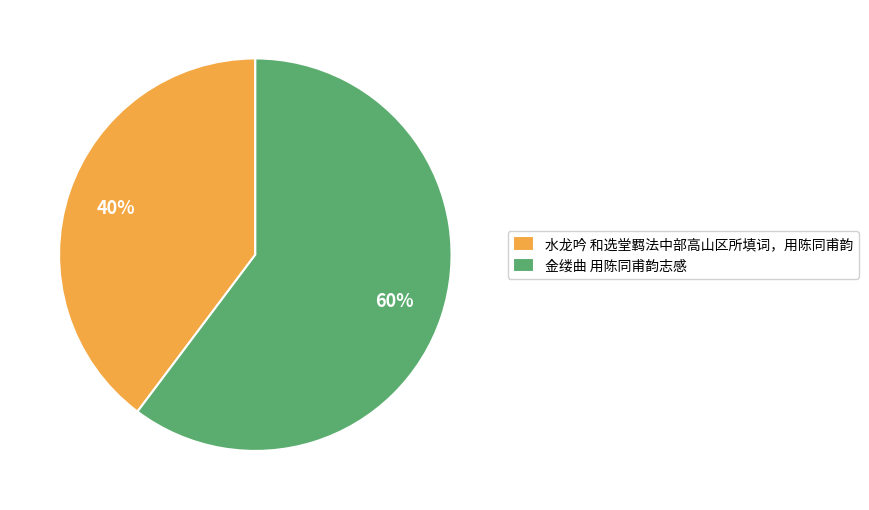

How many segments does this pie chart have?

2